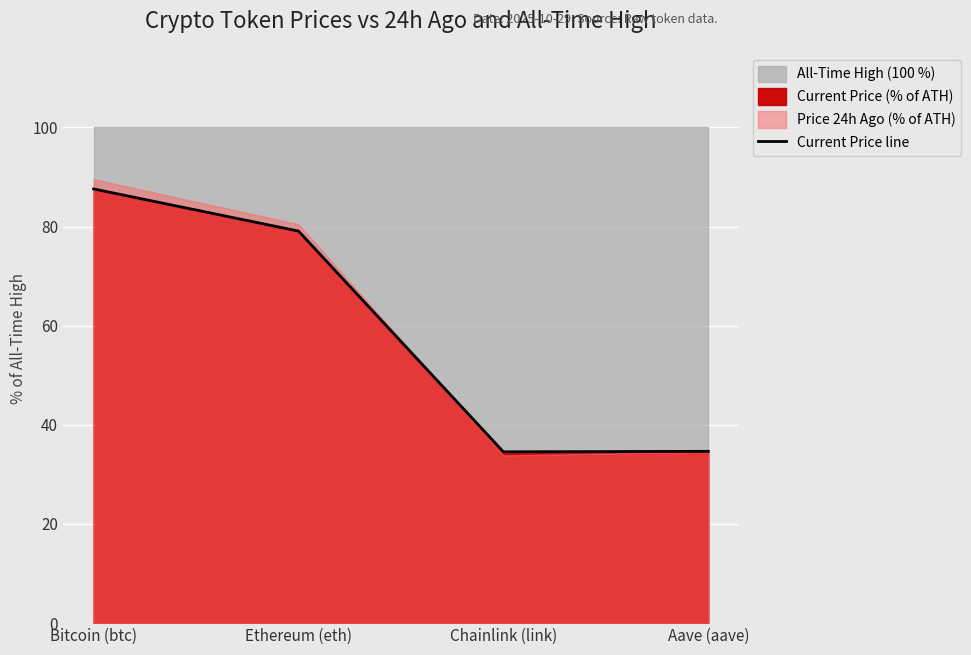

What is the minimum value shown in the chart?

34.6